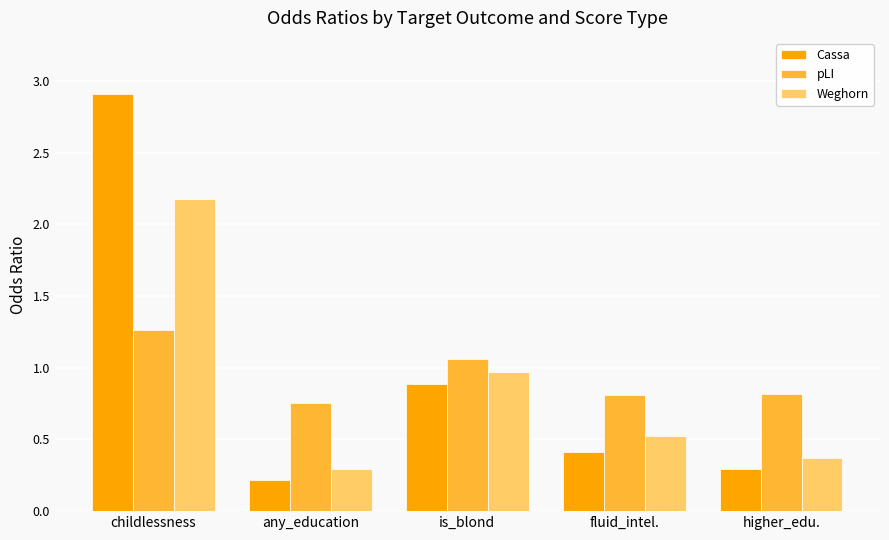

The value of pLI at fluid_intel. is 0.8. True or false?

True